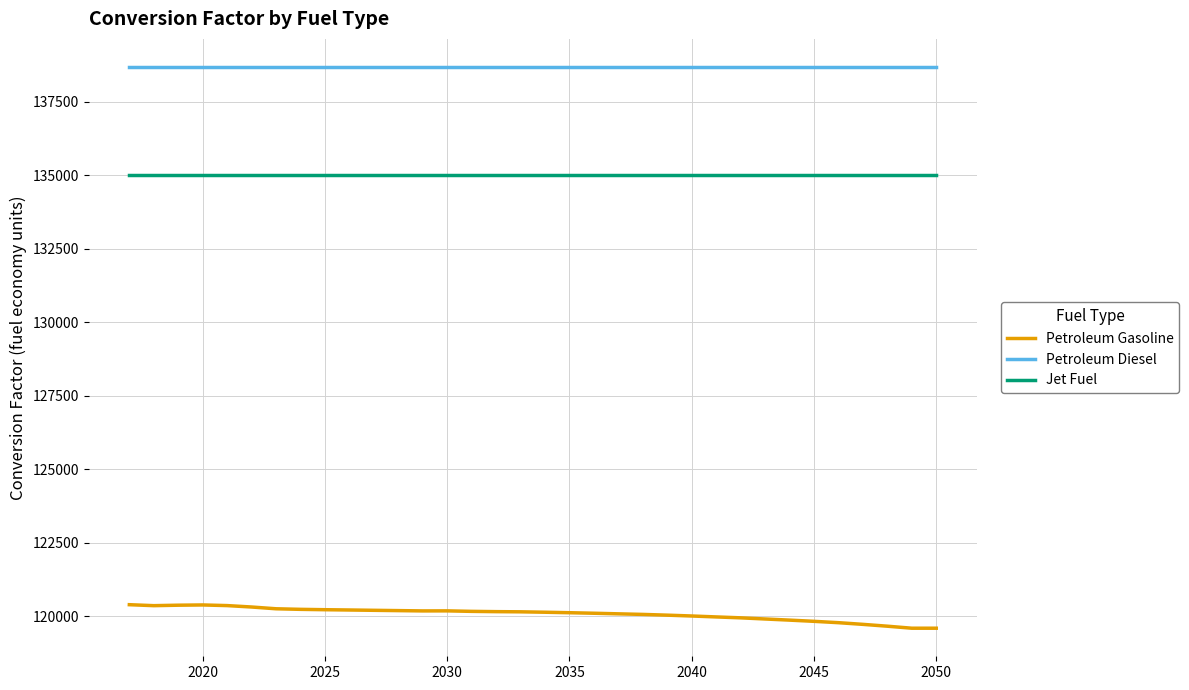

What is the highest value of the Jet Fuel series?

135000.0